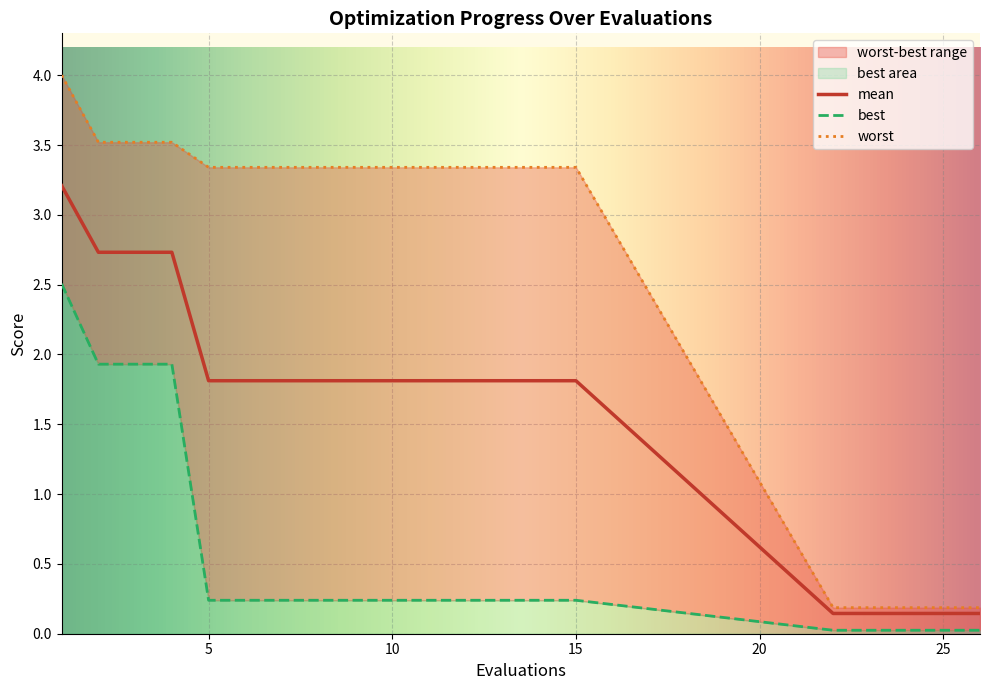

What is the highest value of the mean series?

3.2